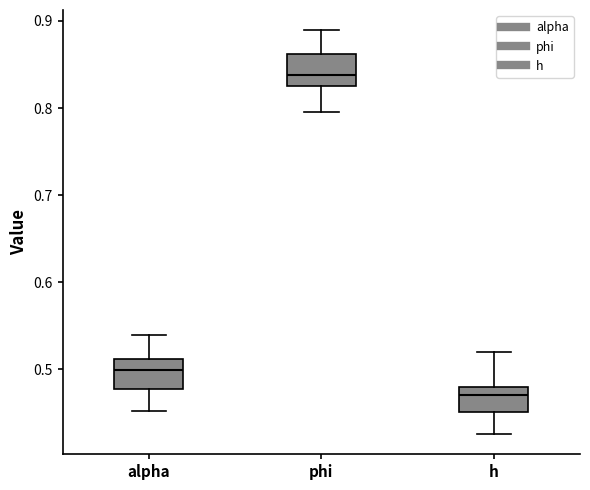

Where does the median line of the box for alpha sit on the y-axis? The values are not printed on the chart, so give them approximately, as read against the axis.

0.50